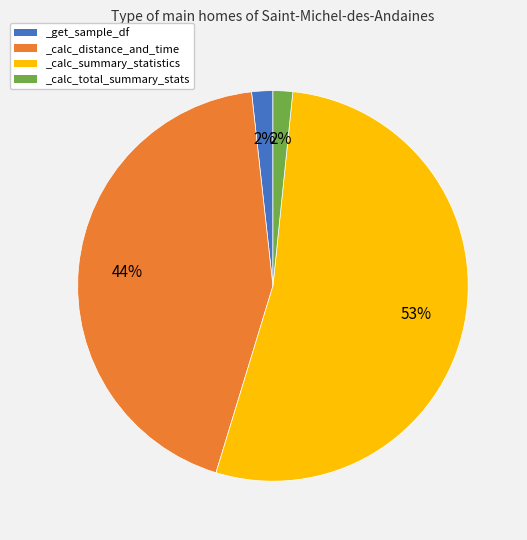

True or false: _calc_distance_and_time accounts for 36% of the total.

False